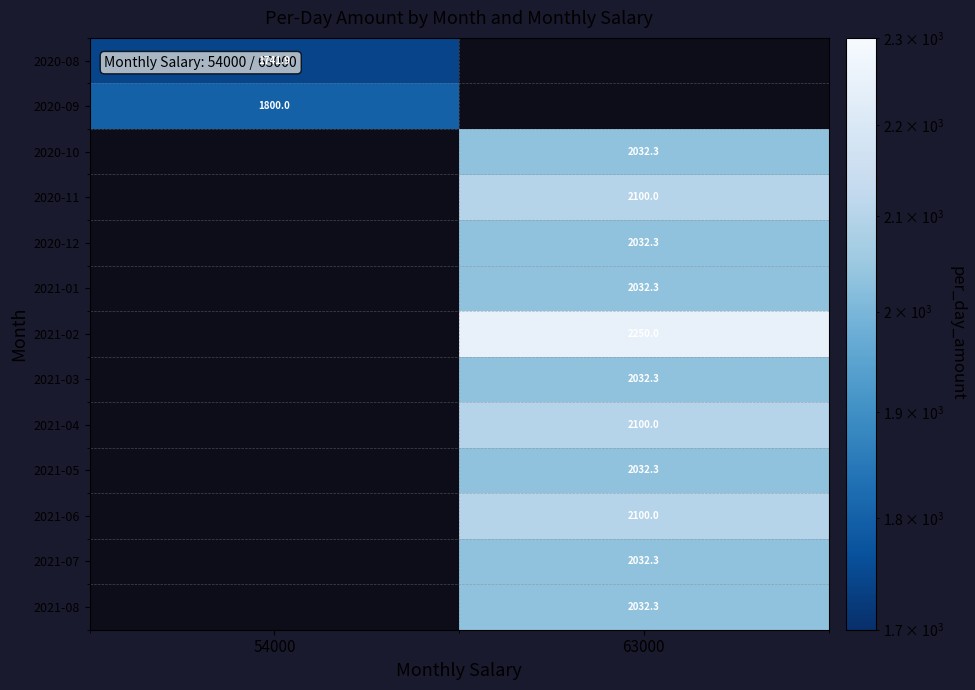

Is it true that 2021-08 equals 2032.3 at 63000?

True